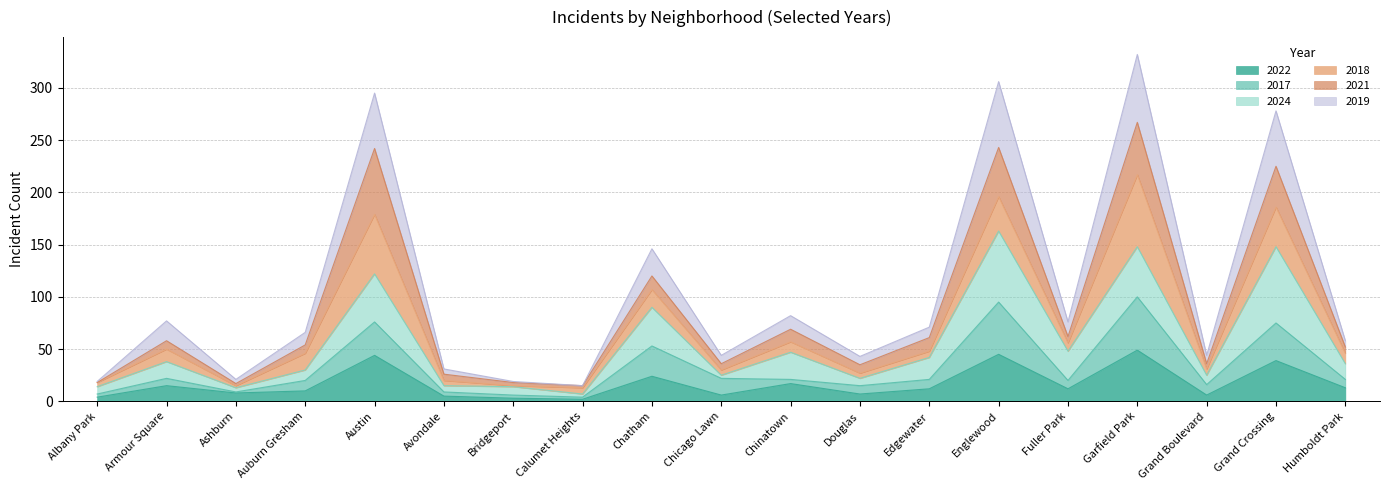

Between Armour Square and Calumet Heights, which series saw the biggest shift?

2019